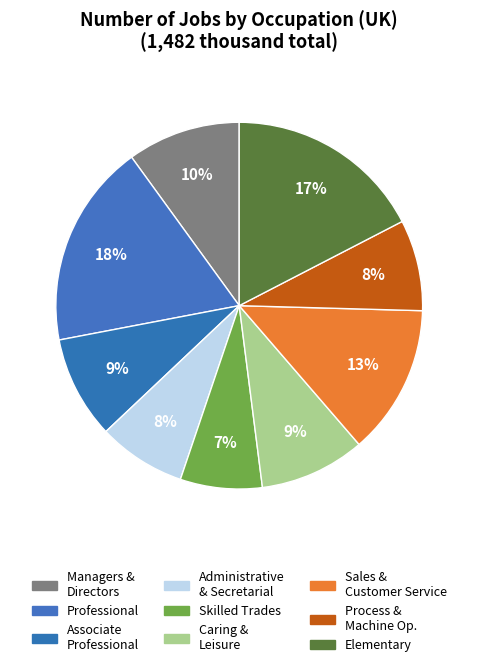

Rank the categories by value from lowest to highest.

Skilled trades occupations, Administrative and secretarial, Process, plant and machine operatives, Associate professional and technical, Caring, leisure and other service, Managers, directors and senior officials, Sales and customer service, Elementary occupations, Professional occupations